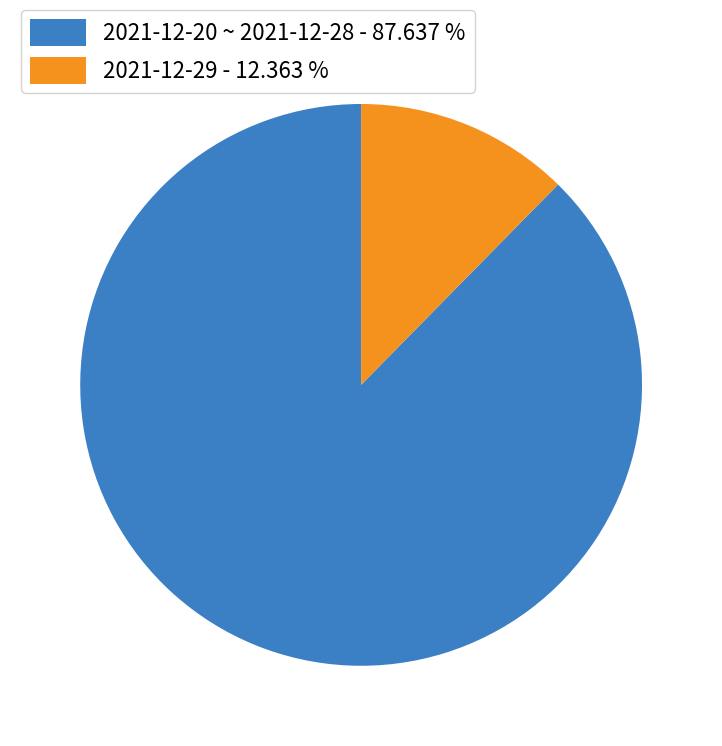

What is the smallest slice in the pie chart?

2021-12-29 - 12.363 %